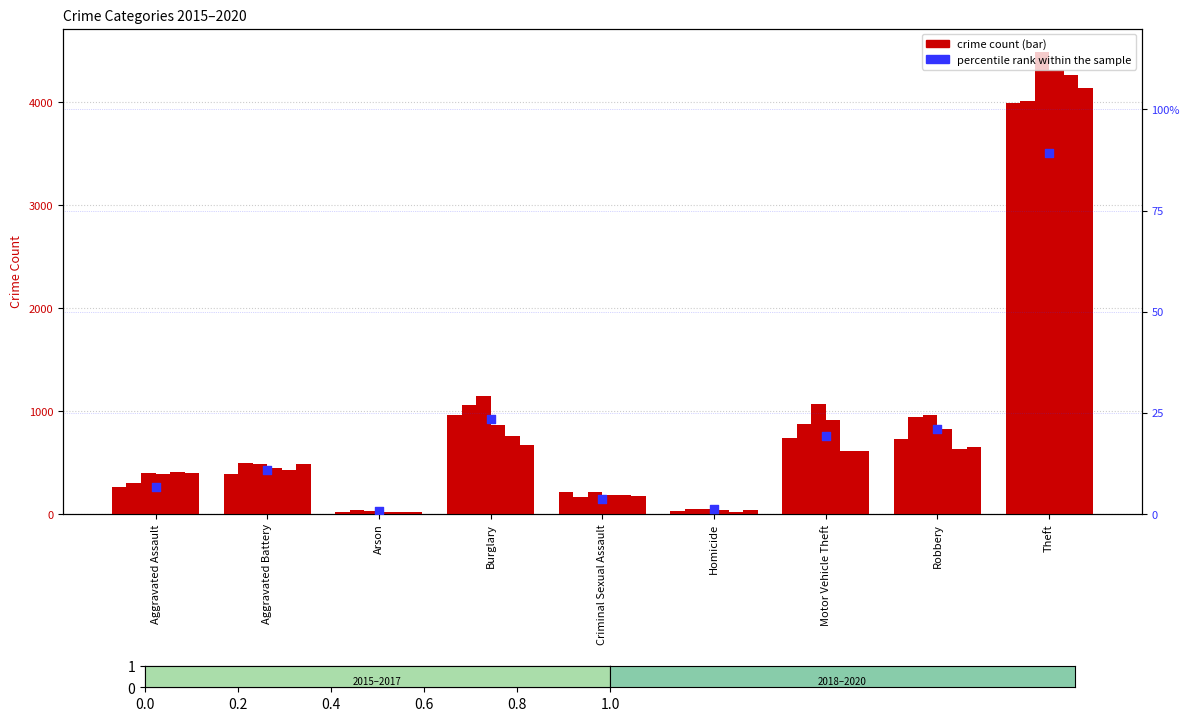

Which has a higher value, Homicide or Burglary?

Burglary